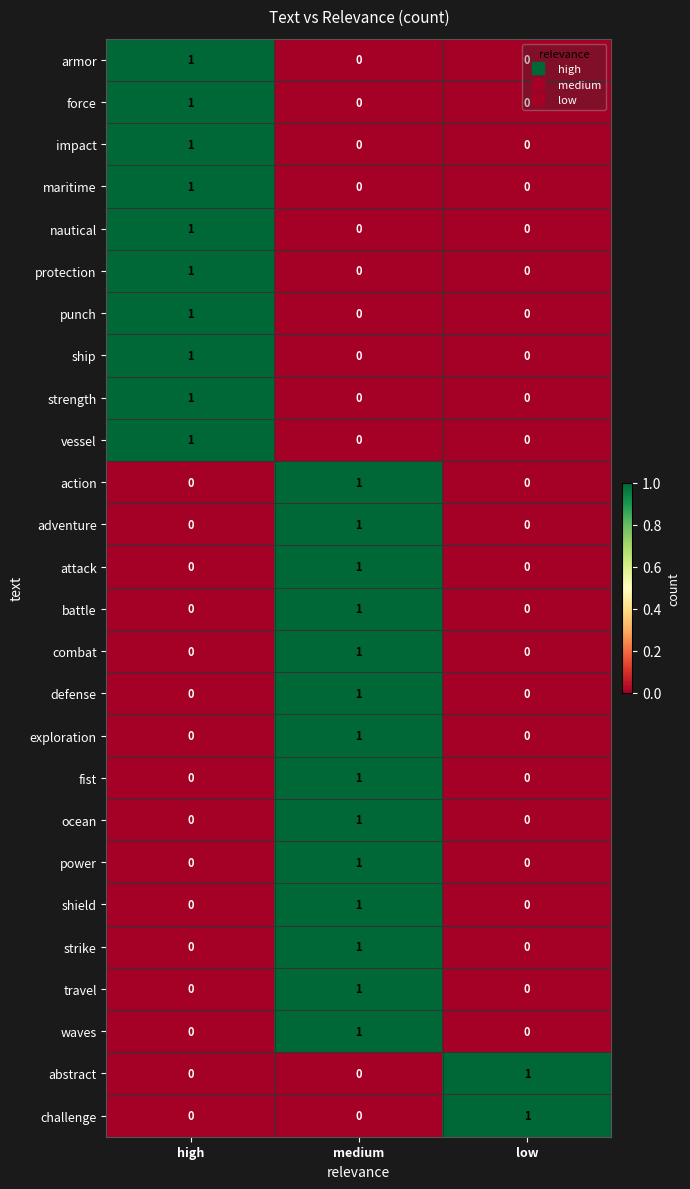

What is the total value across all series at high?

10